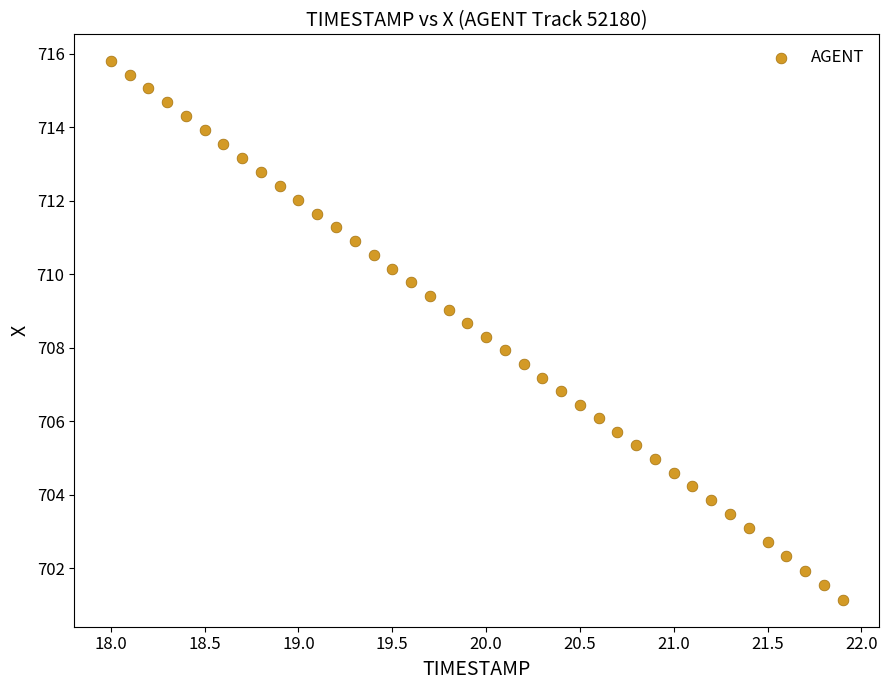

What is the range of Y values (max minus min)?

14.7